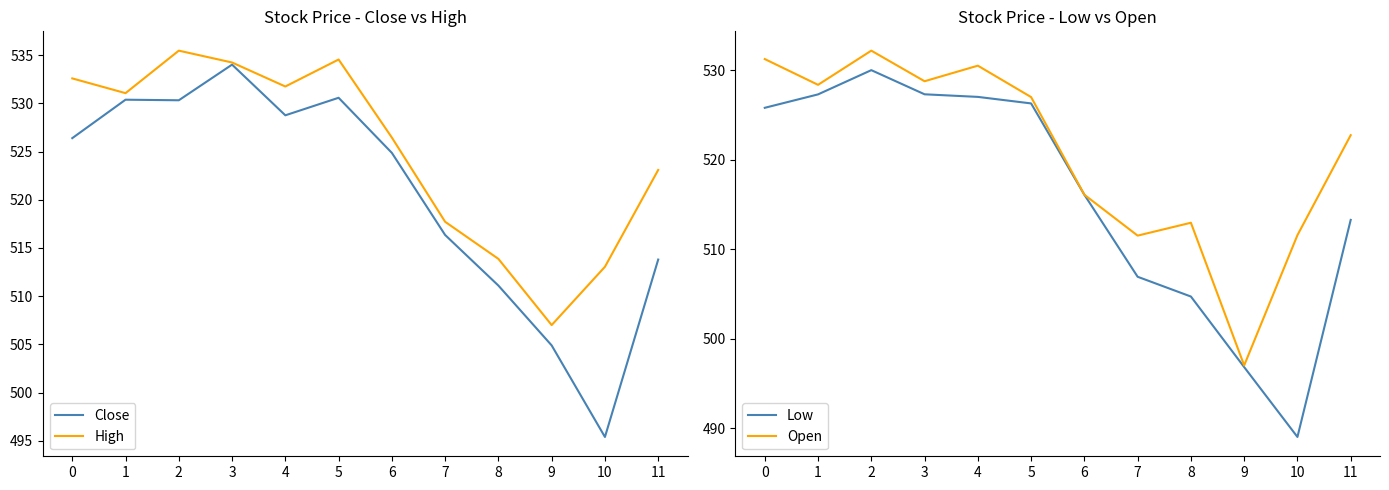

Rank the categories by Open value from lowest to highest.

9, 7, 10, 8, 6, 11, 5, 1, 3, 4, 0, 2